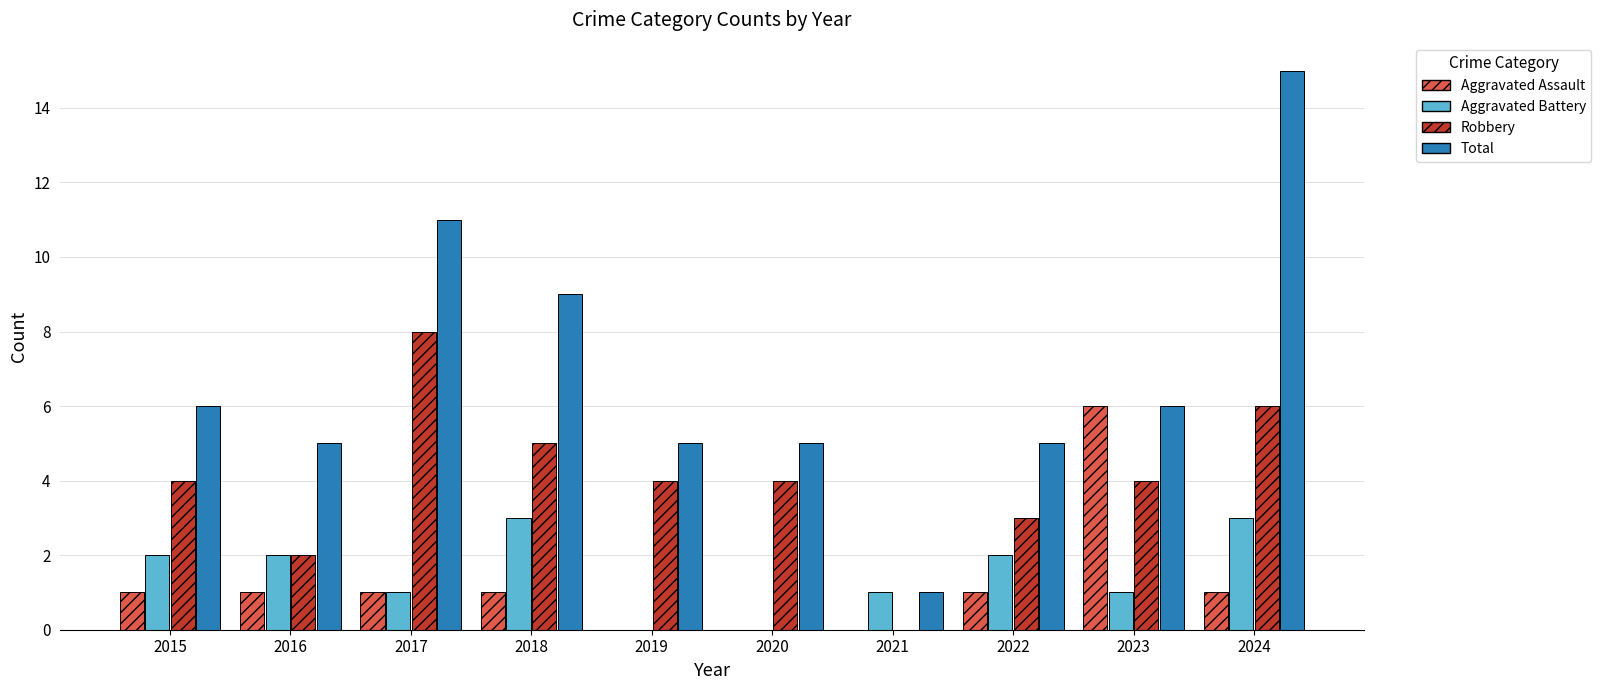

The value of Total at 2024 is 22. True or false?

False